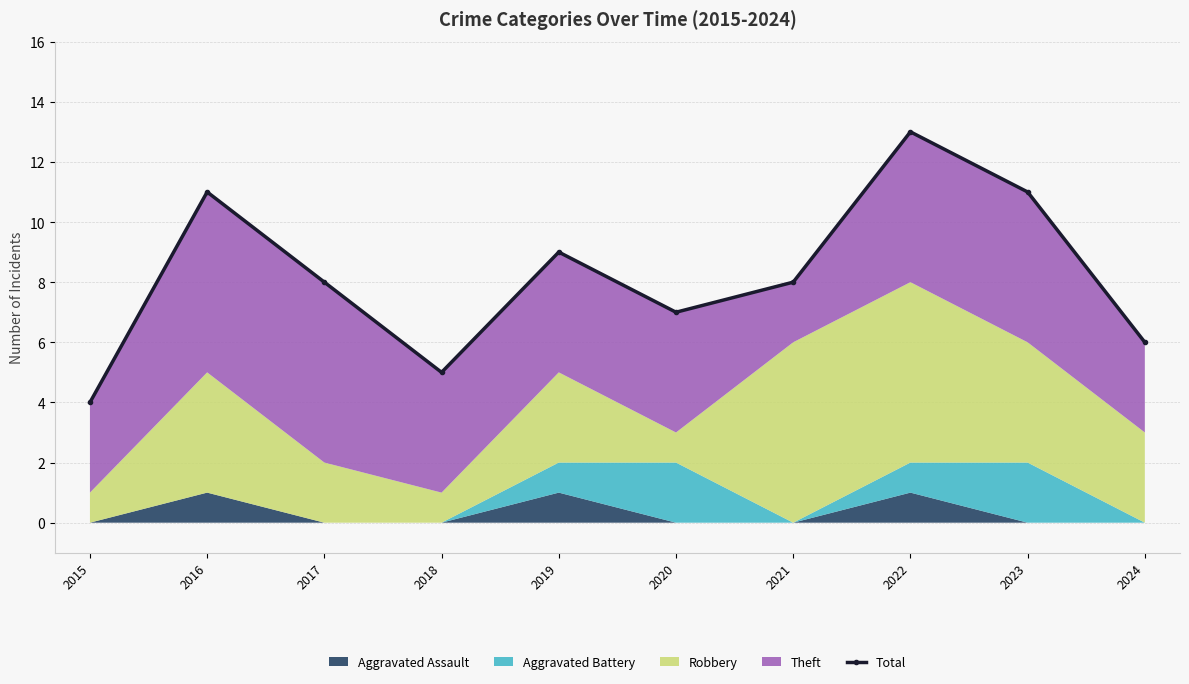

Is it true that the value at 2017 is 3?

False